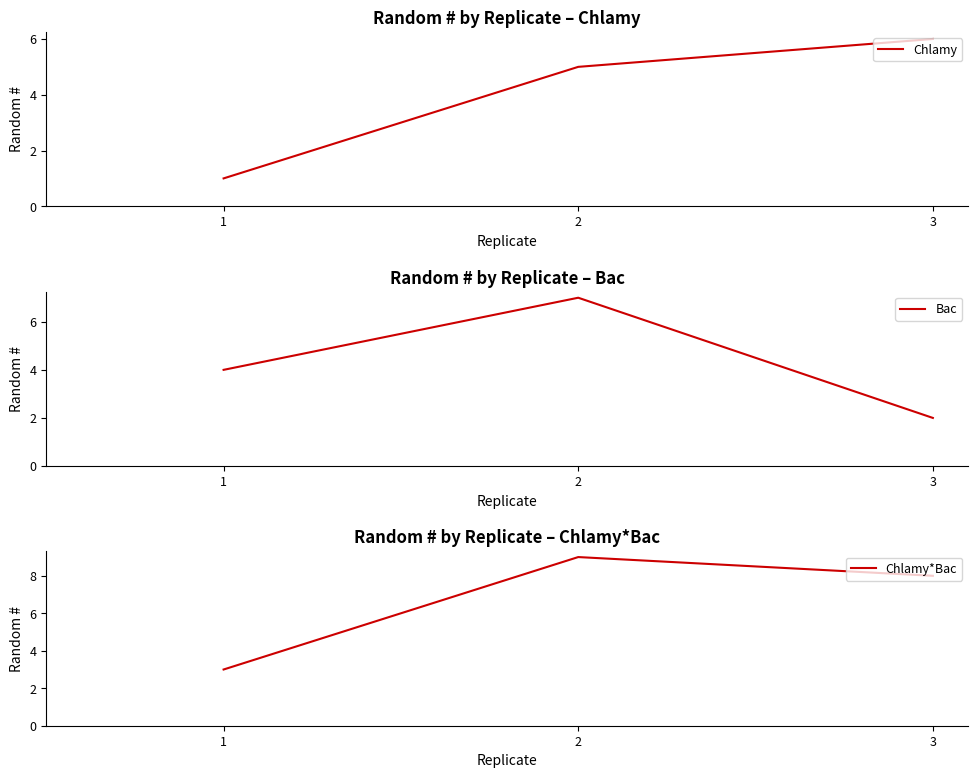

Reading left to right, list all the values displayed in this chart.

Chlamy: 1	5	6
Bac: 4	7	2
Chlamy*Bac: 3	9	8